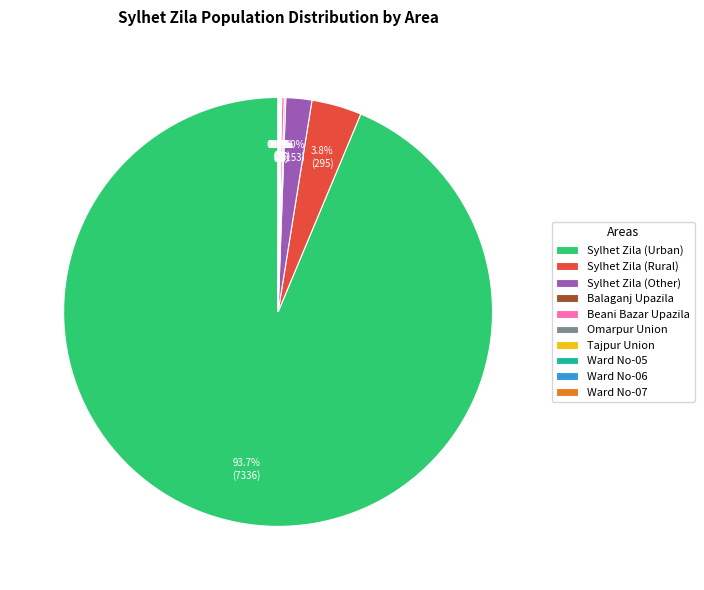

What is the majority slice?

Sylhet Zila (Urban)